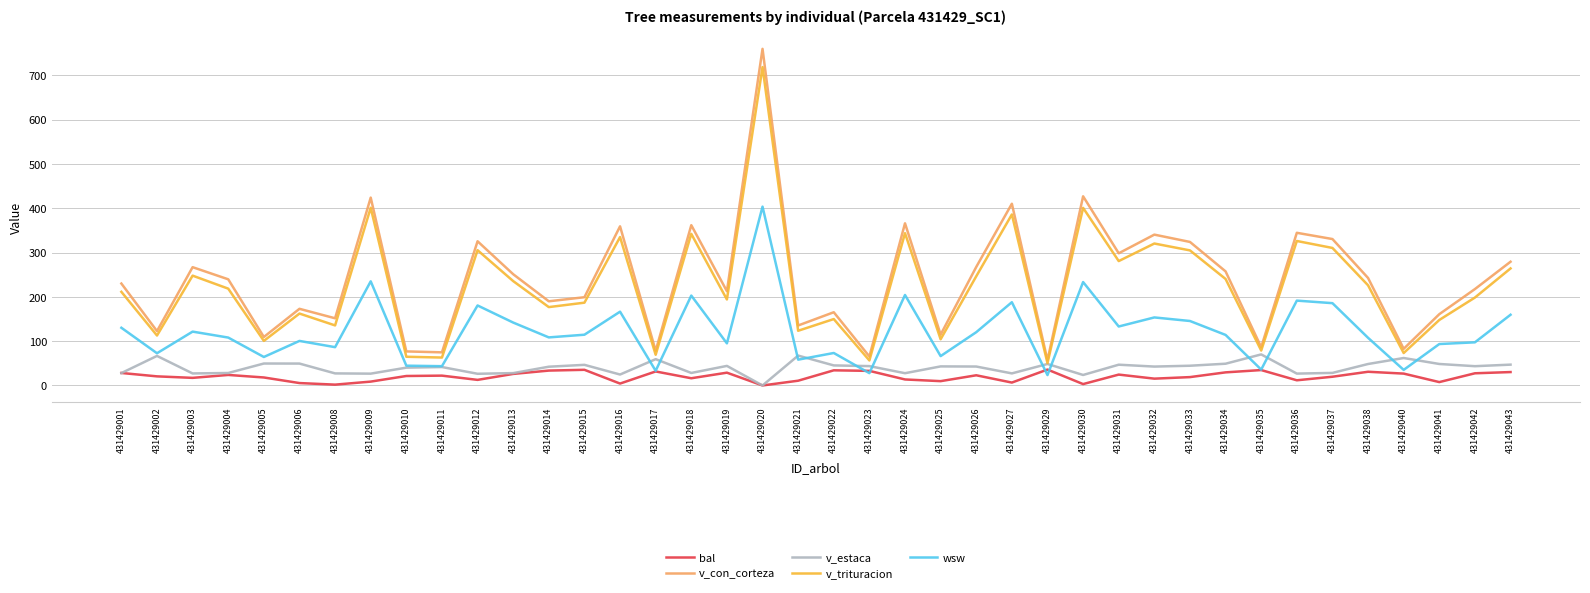

At which category is the sum across all series the highest?

431429020